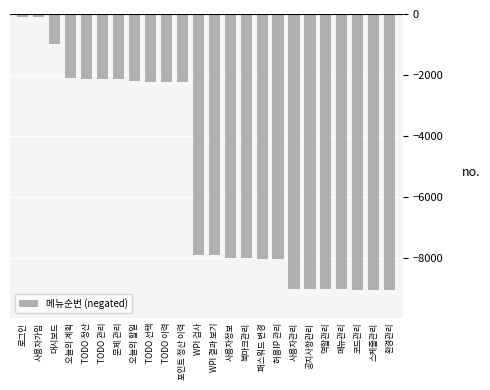

What is the minimum value shown in the chart?

-9070